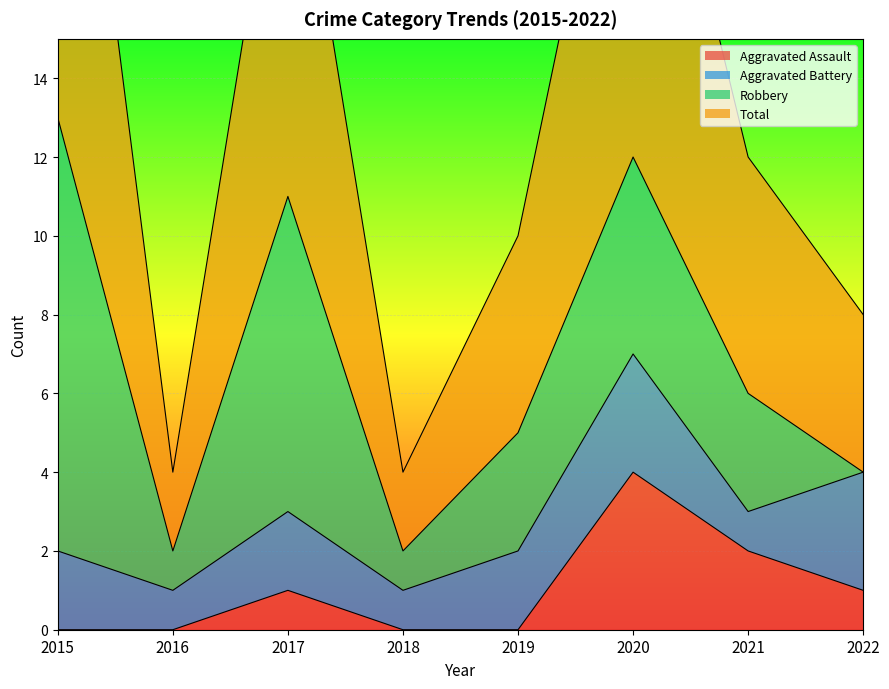

Is the value of Aggravated Assault at 2018 greater than the value of Total at 2017?

No